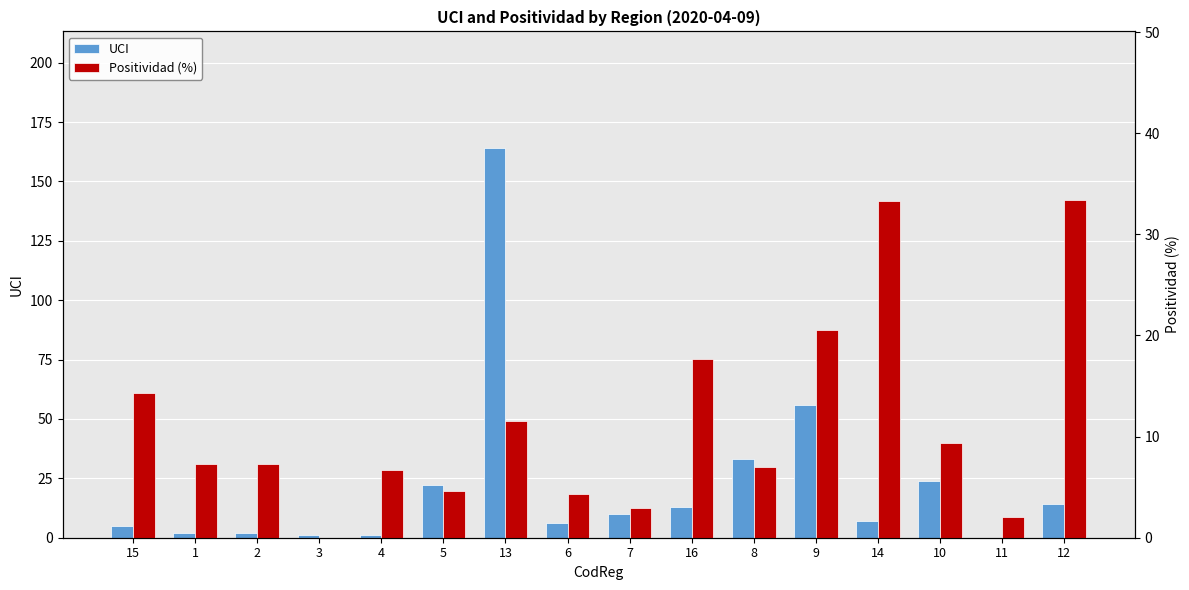

How many groups of bars are there?

16